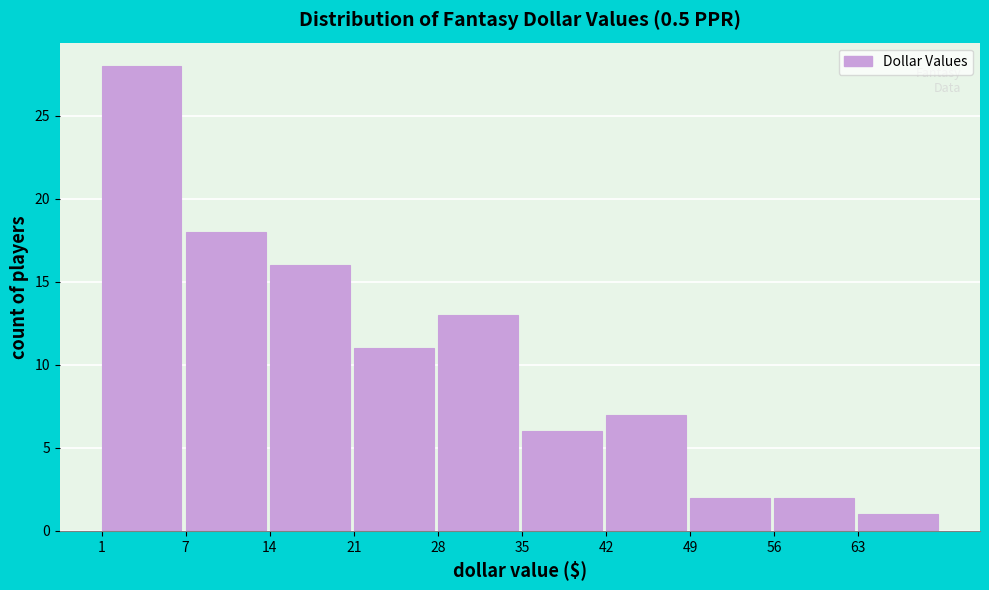

Reading left to right, list all the values displayed in this chart.

28	18	16	11	13	6	7	2	2	1